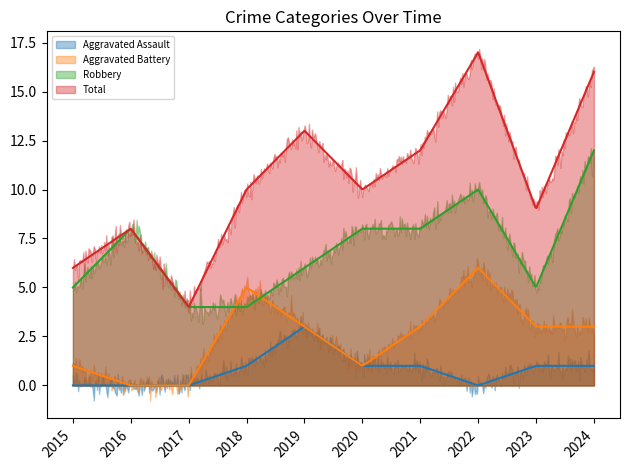

What is the value of the Robbery point at the 6th from the left?

8